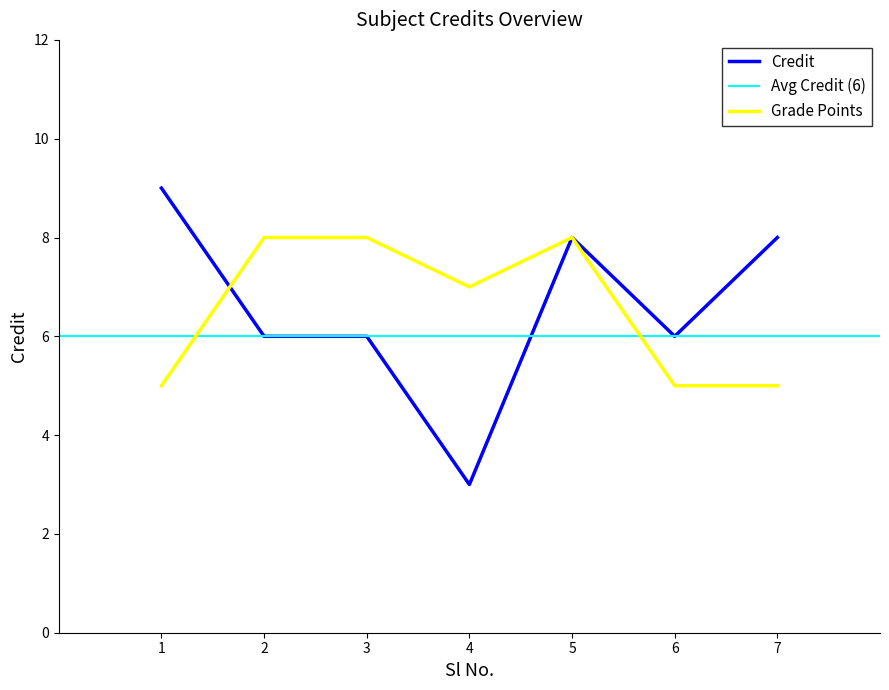

Is this an area chart (filled region under the line)?

No